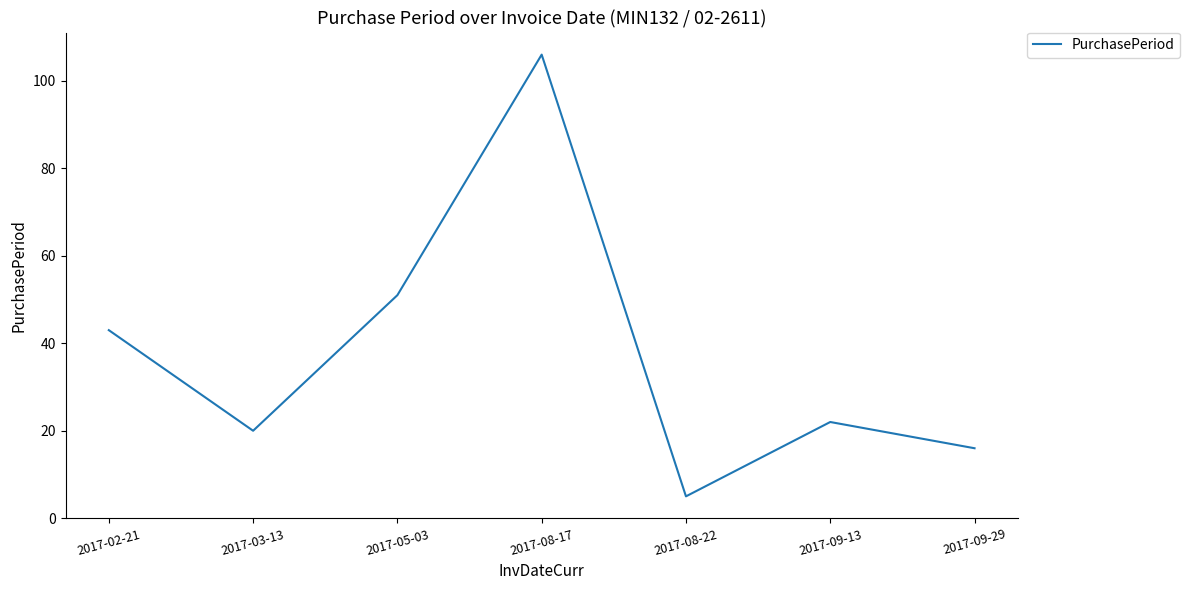

Rank the categories by value from lowest to highest.

2017-08-22, 2017-09-29, 2017-03-13, 2017-09-13, 2017-02-21, 2017-05-03, 2017-08-17